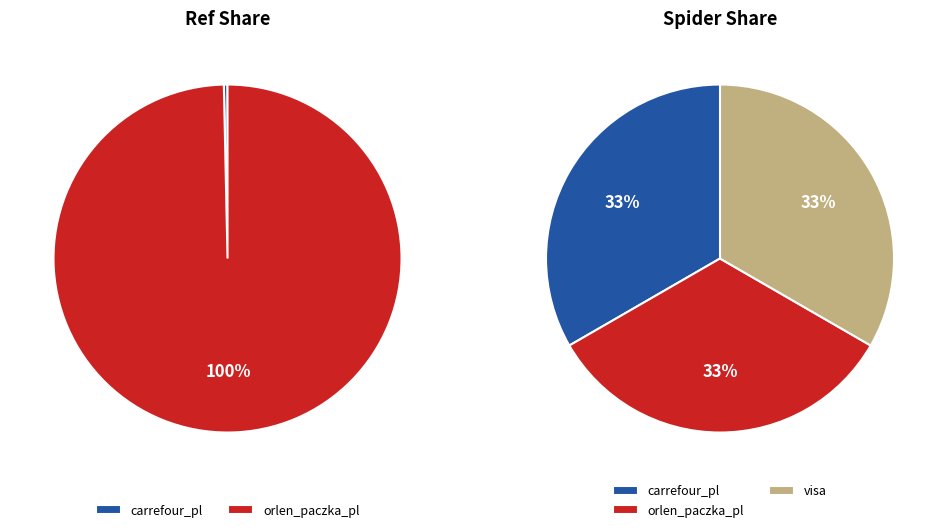

What is the change in value from carrefour_pl to orlen_paczka_pl?

+808940